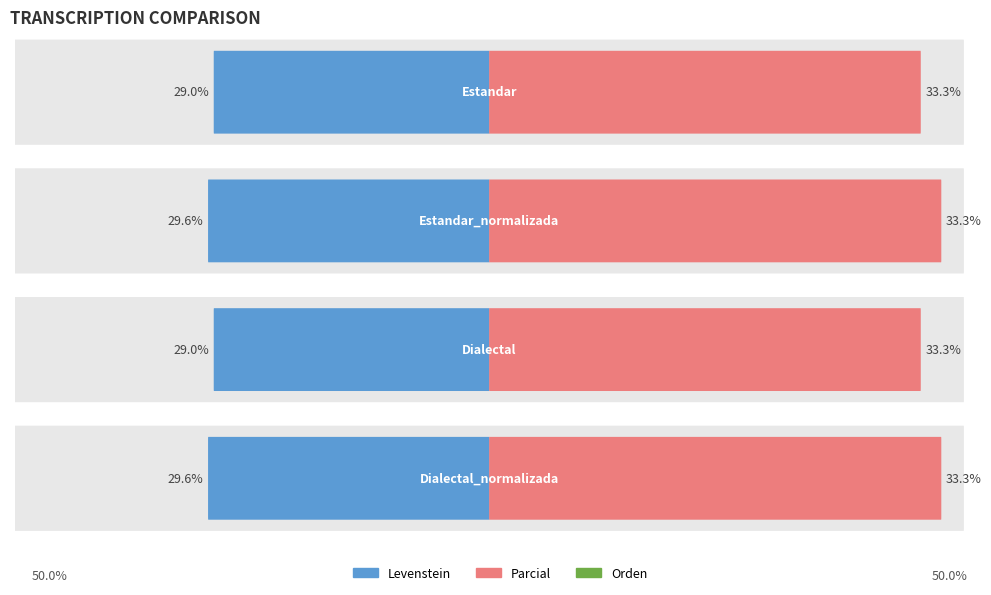

True or false: Levenstein has a value of 39.9 at Dialectal.

False